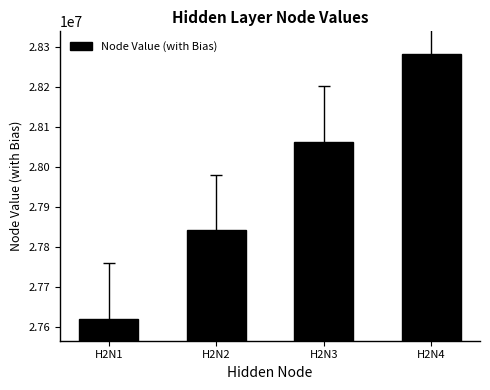

Reading left to right, extract all data points from this chart.

27620000.5	27840900.5	28061800.5	28282700.5